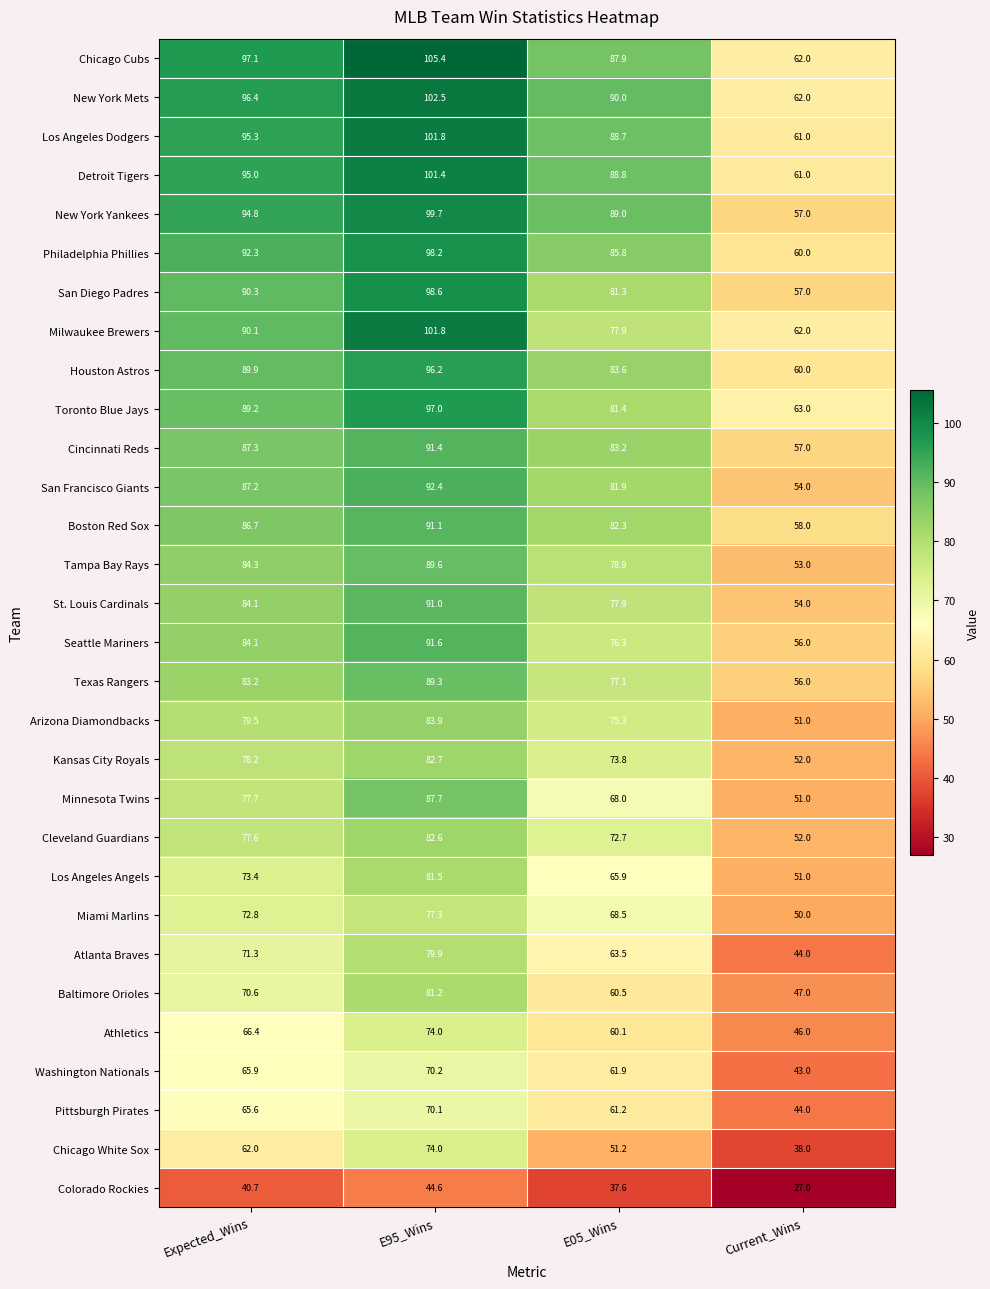

How many values in the Tampa Bay Rays series exceed 84?

2